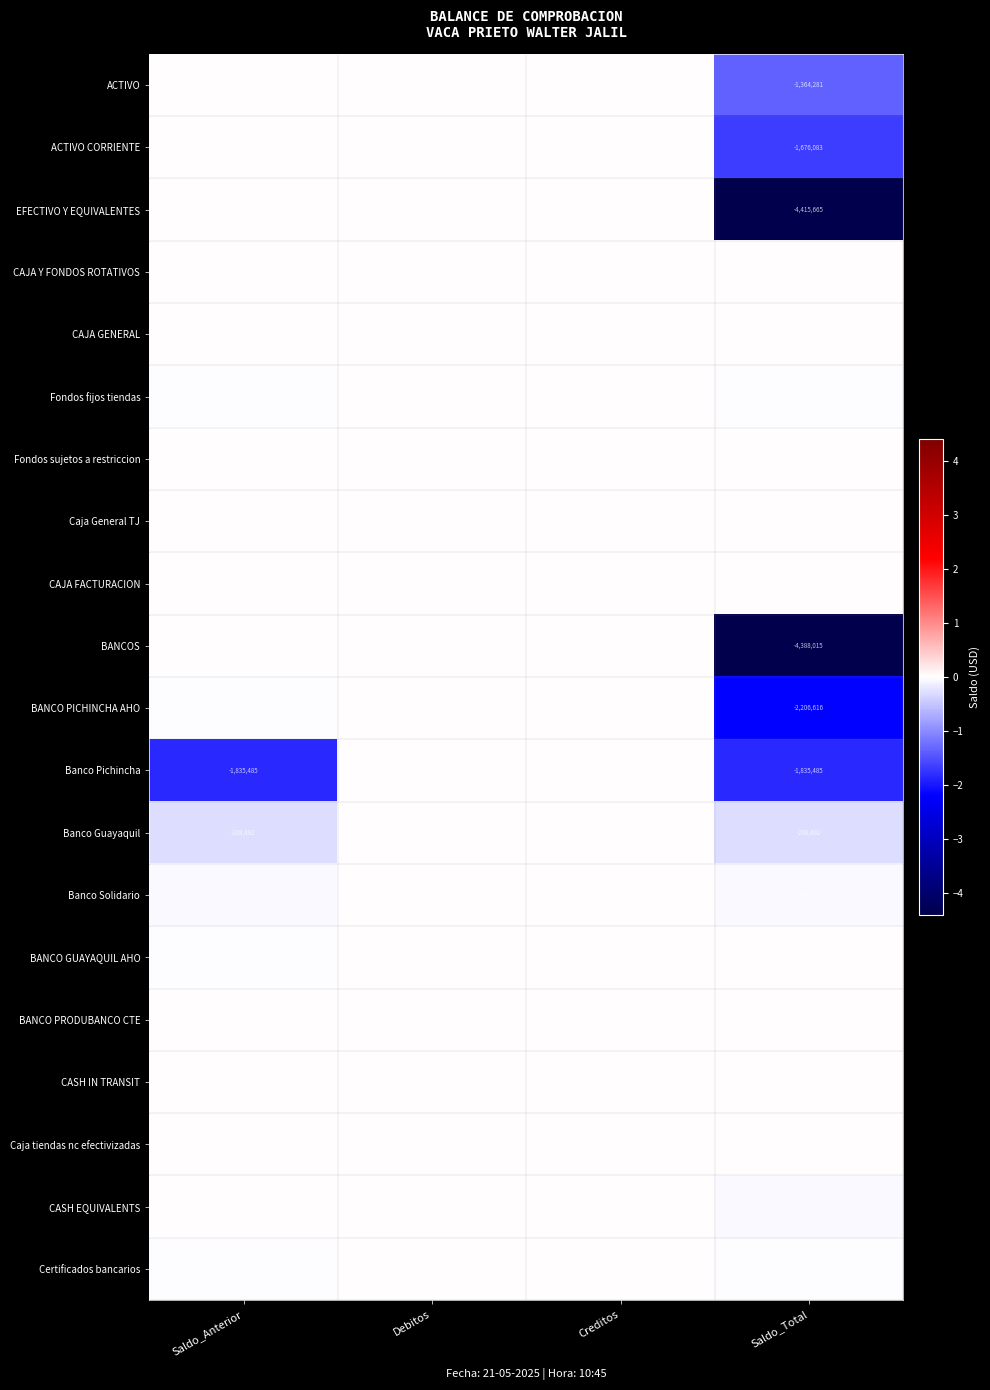

True or false: BANCO PICHINCHA AHO has a value of 6048.0 at Debitos.

True